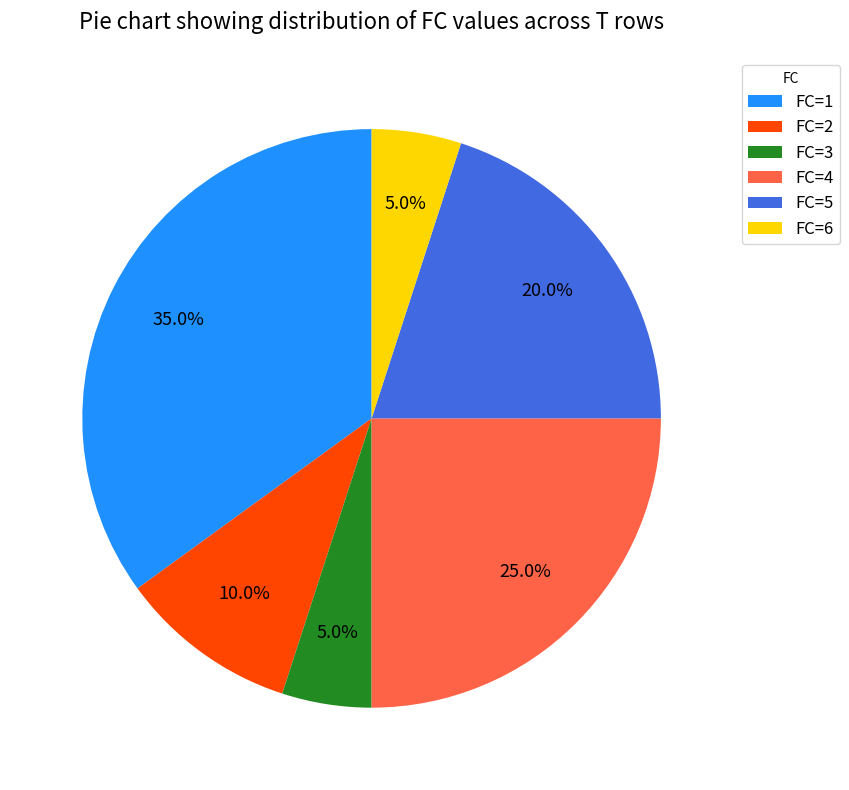

How many slices are in this pie chart?

6